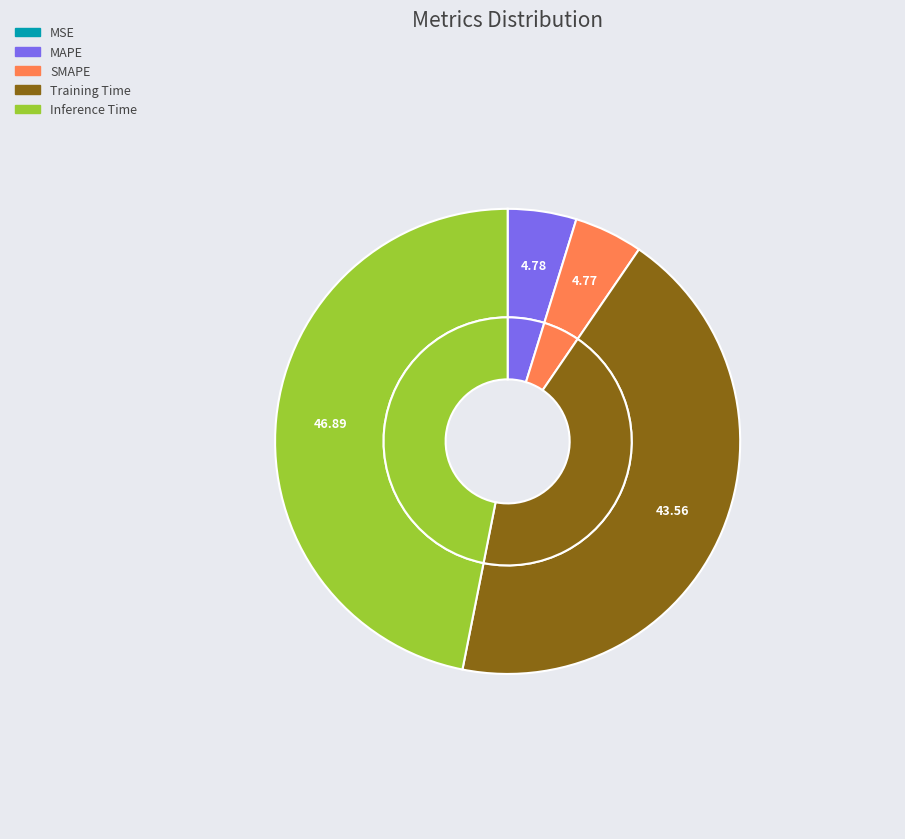

Does SMAPE represent more than half of the total?

No